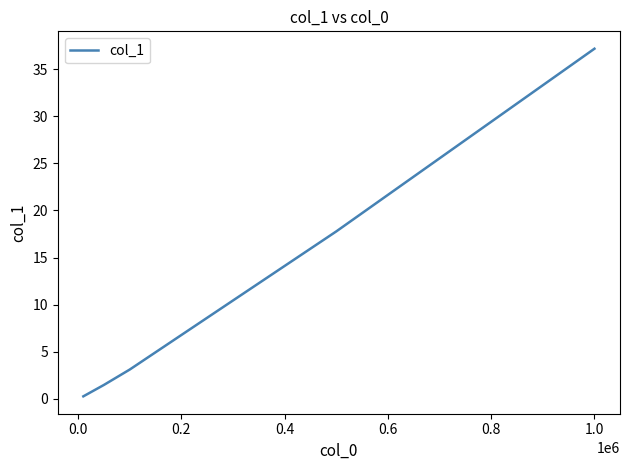

True or false: there are more than 0 points higher than both neighbors.

False